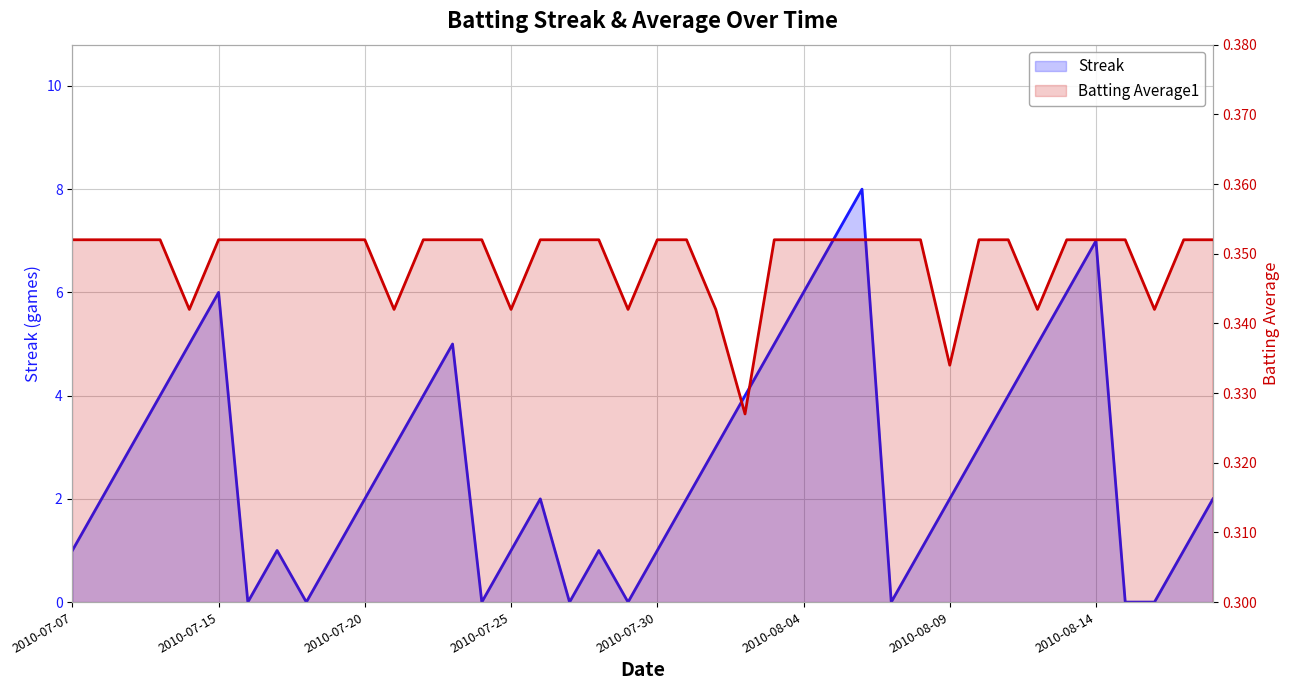

At how many categories does at least one series exceed 2?

18